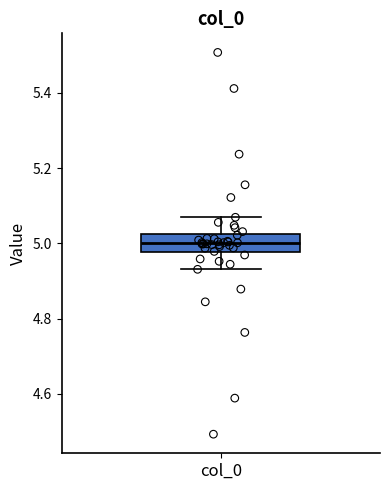

Transcribe this box plot: give where the median line is, the range the box spans, and where the two whiskers end, as read against the y-axis. The values are not printed on the chart, so give them approximately, as read against the axis.

median 5.00, box 4.98 to 5.02, whiskers 4.94 to 5.06